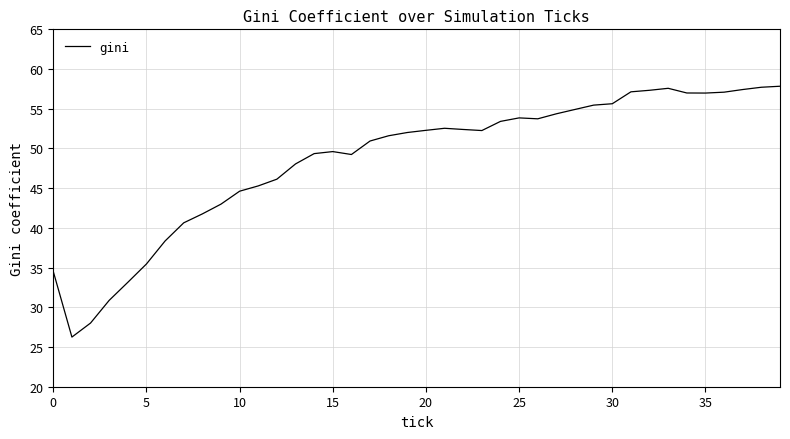

Count the number of data series in this chart.

1